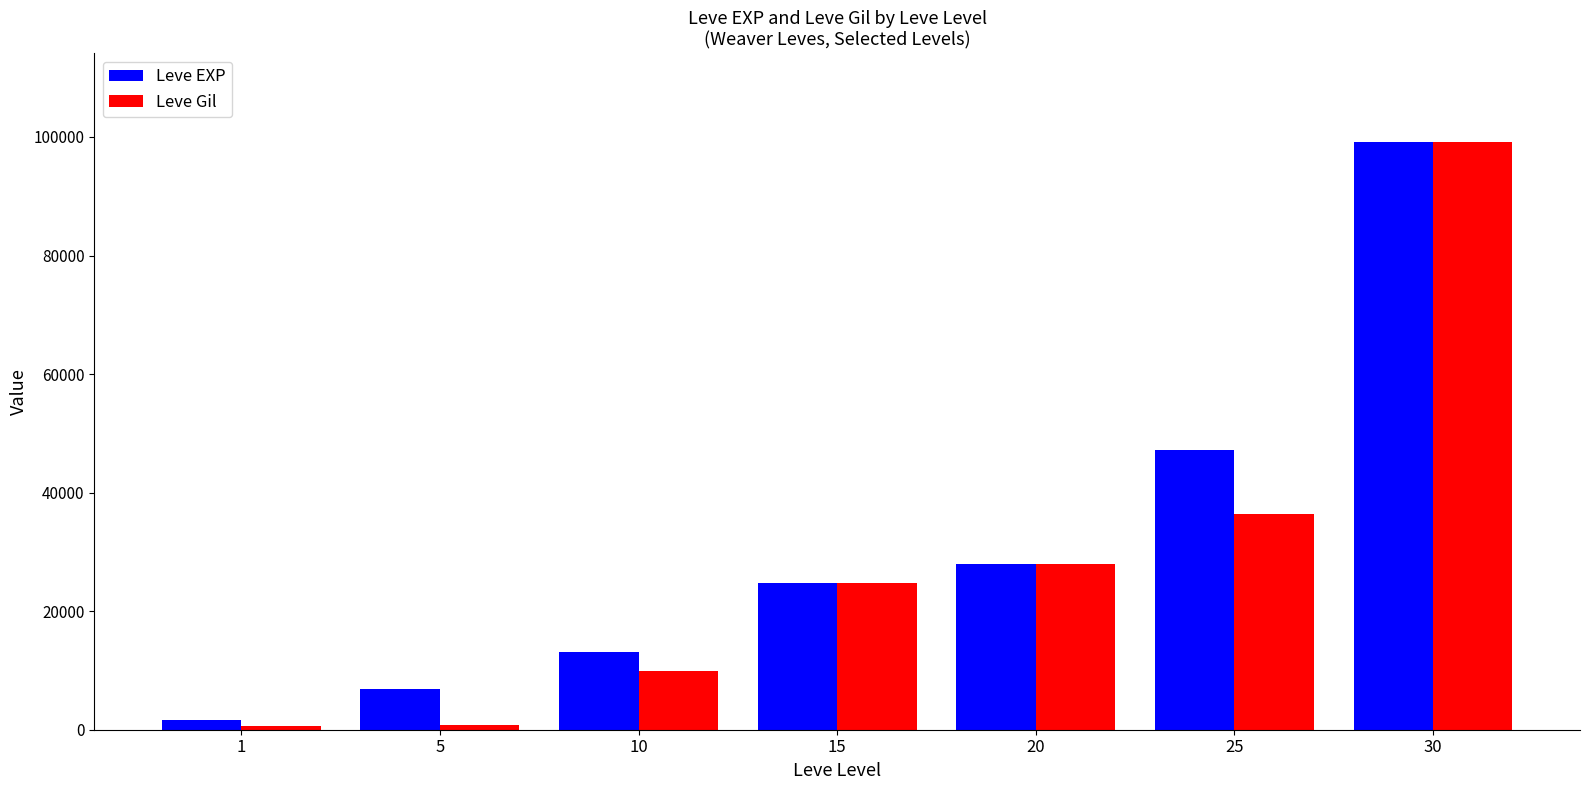

The value of Leve EXP at 30 is 99220. True or false?

True